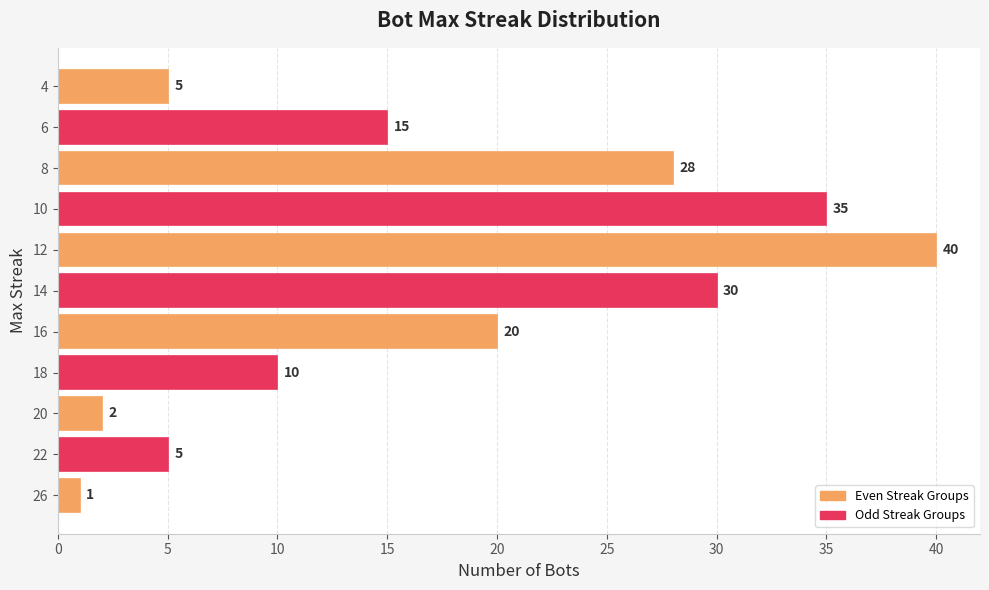

What is the difference between the second highest and minimum values?

34